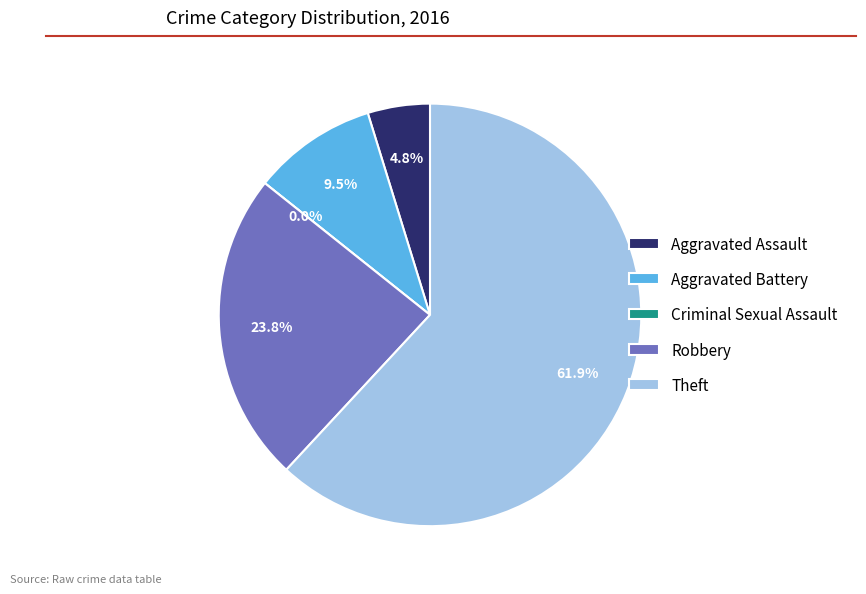

How many segments does this pie chart have?

5